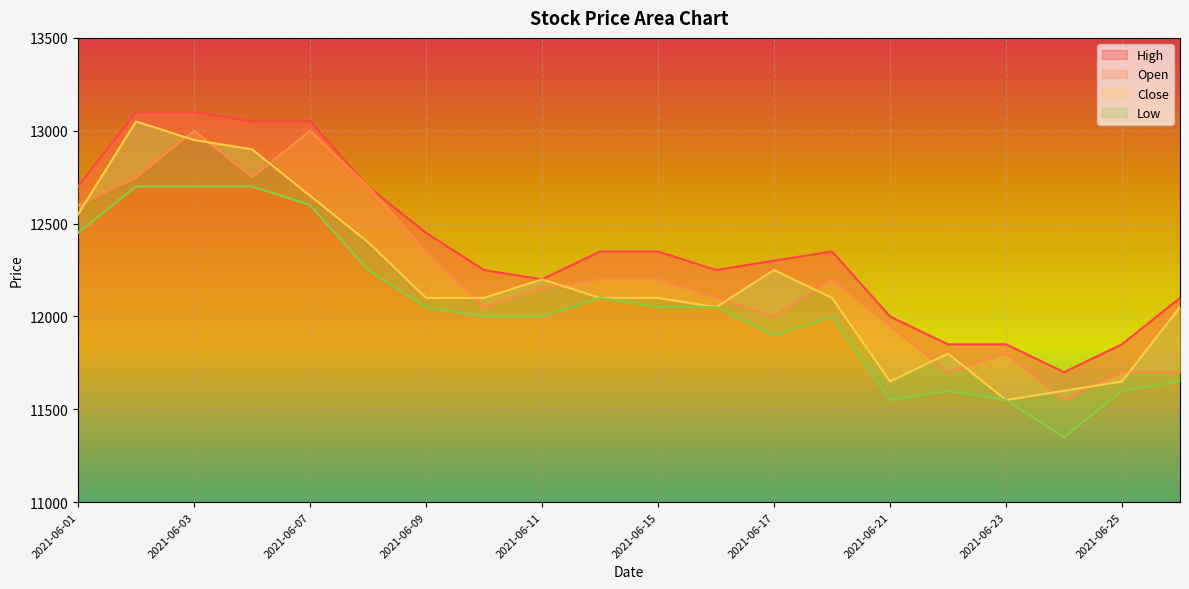

At which category does Low reach its first local valley?

2021-06-17